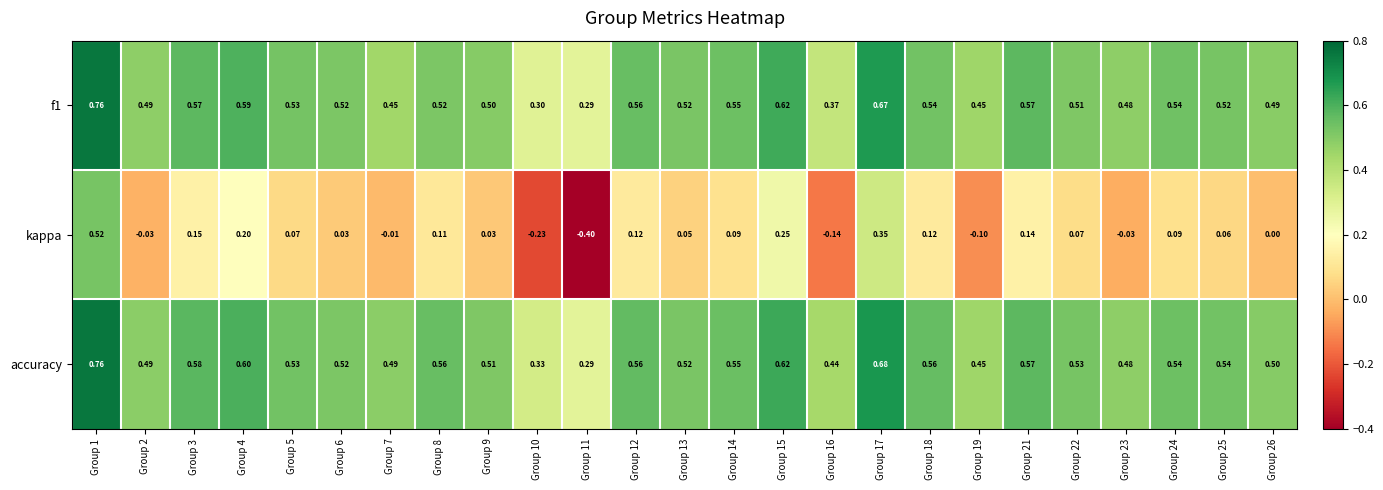

Which series has the largest total across all categories?

accuracy